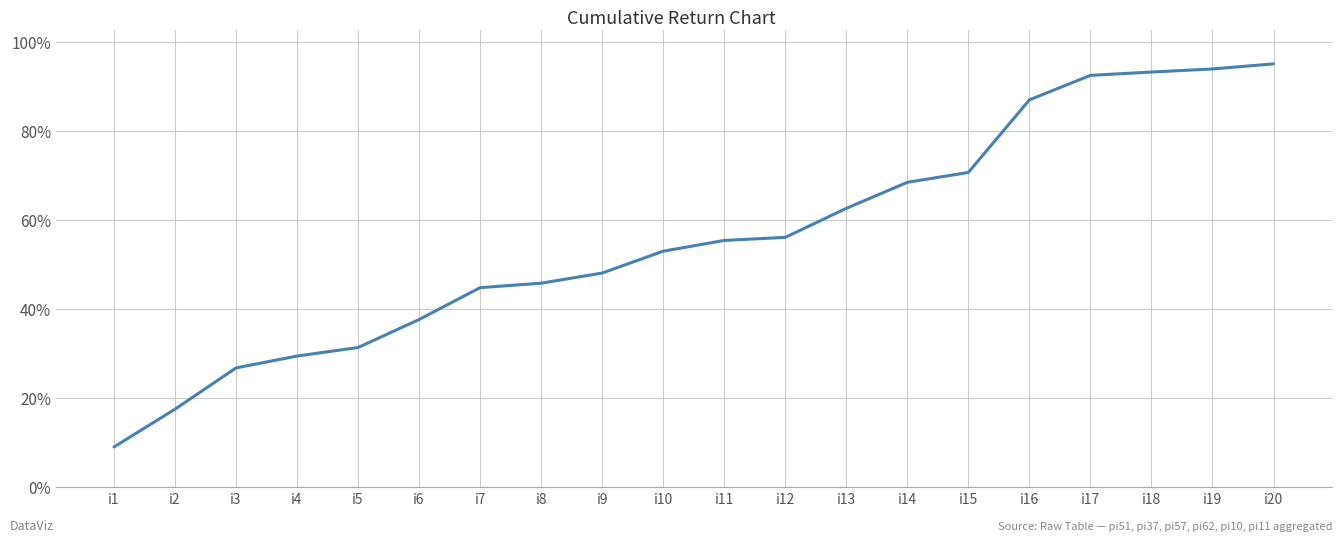

Reading left to right, transcribe all the data shown in this chart.

i1=9.0	i2=17.5	i3=26.8	i4=29.4	i5=31.3	i6=37.6	i7=44.8	i8=45.8	i9=48.1	i10=53.0	i11=55.4	i12=56.1	i13=62.6	i14=68.4	i15=70.6	i16=86.9	i17=92.4	i18=93.2	i19=93.9	i20=95.0